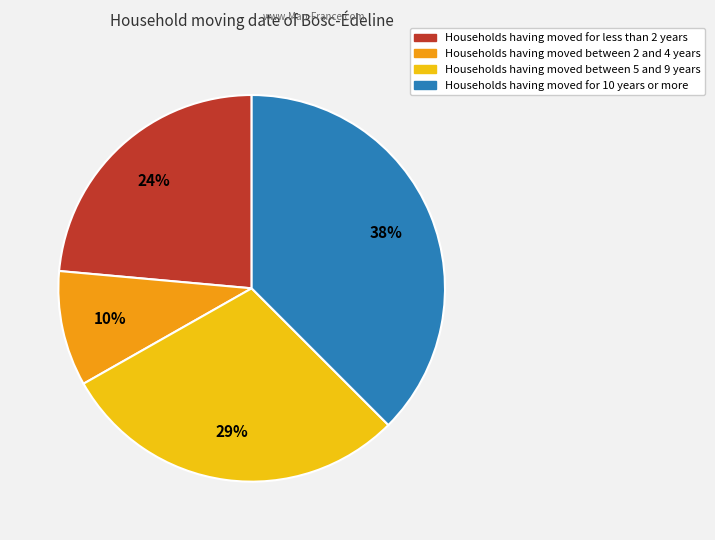

Is there a majority slice in this chart?

No